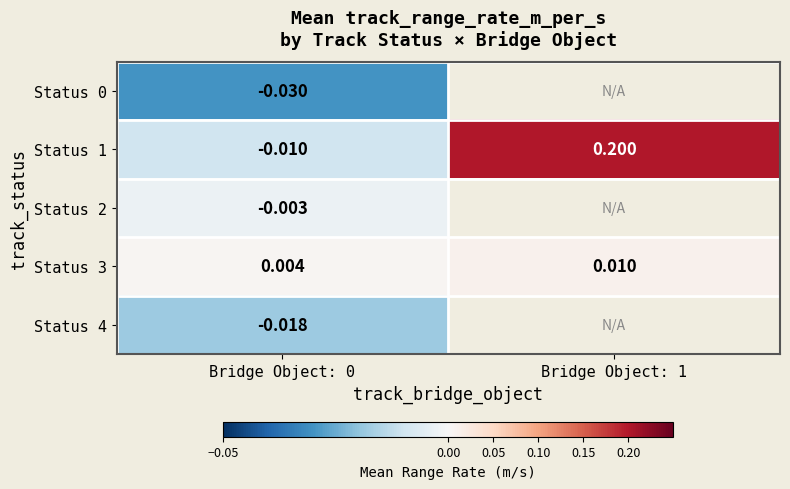

What is the approximate value of Status 1 at Bridge Object: 1?

0.2